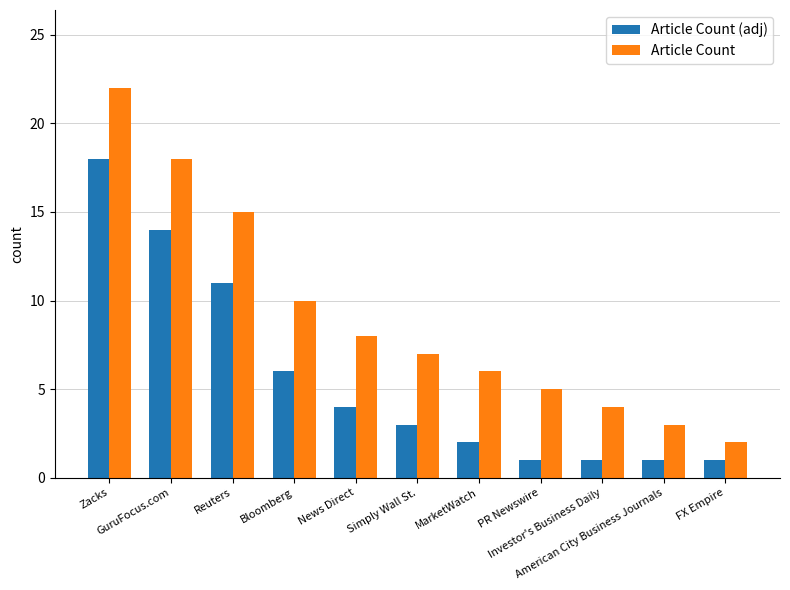

Which series has the widest spread of values?

Article Count